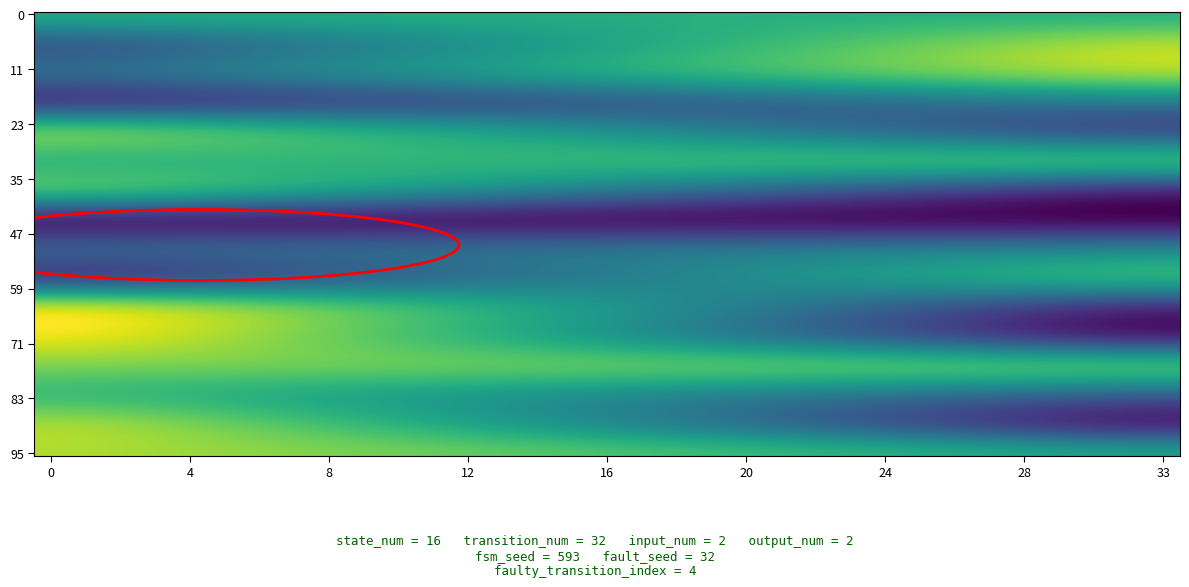

Reading left to right, transcribe all the data shown in this chart.

0: 10	8
1: 3	13
2: 6	13
3: 1	6
4: 13	2
5: 8	12
6: 12	1
7: 0	0
8: 6	7
9: 1	11
10: 15	1
11: 14	0
12: 11	12
13: 9	4
14: 13	0
15: 12	10